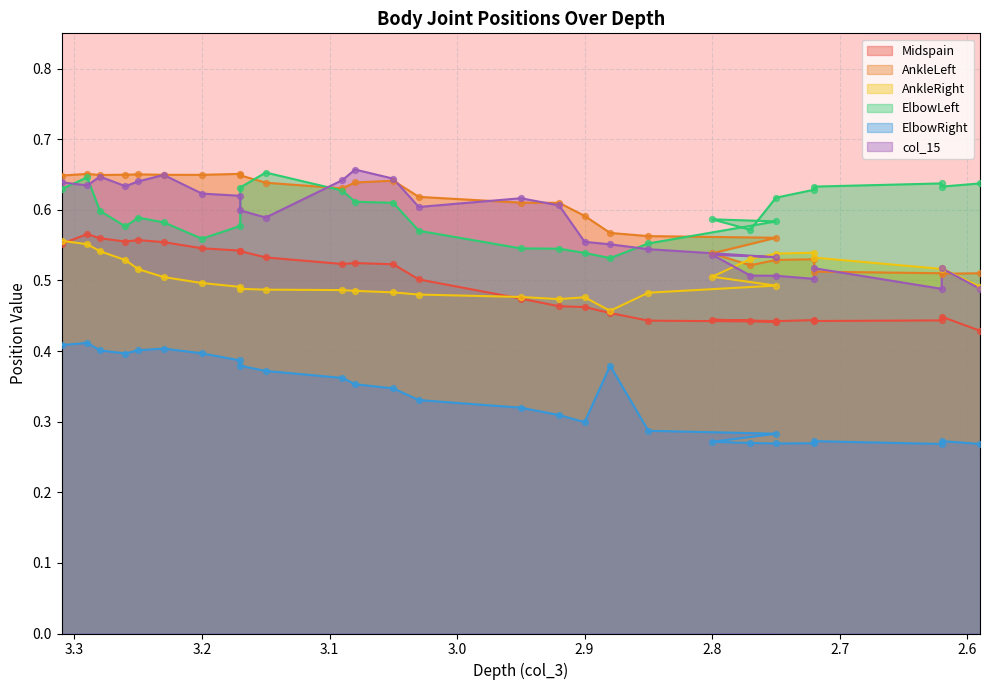

What is the total value across all series at 2.950000047683716?

3.0